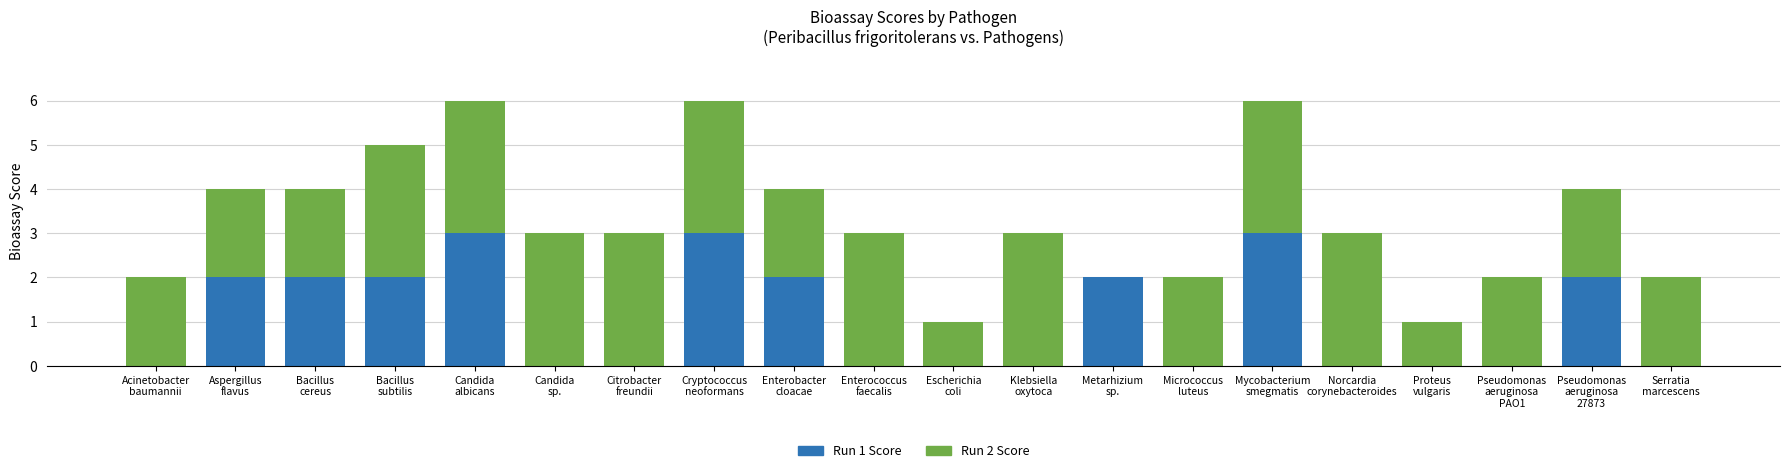

Are the bars grouped side by side (vs. stacked)?

No